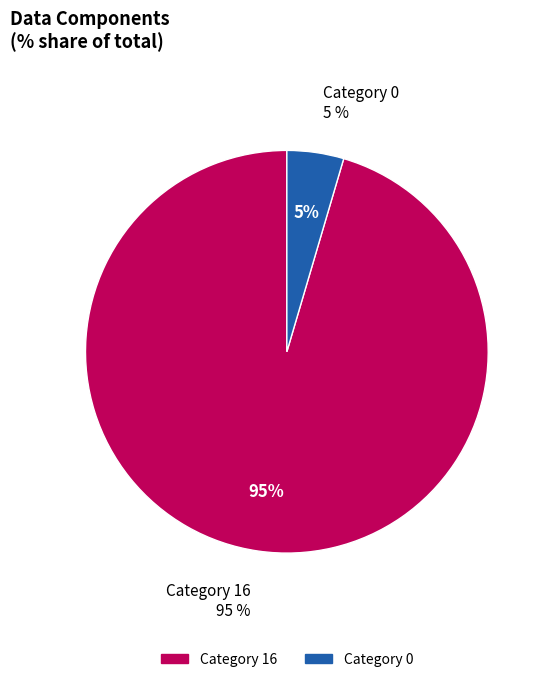

What percentage is the 0 slice, to the nearest percent?

5%